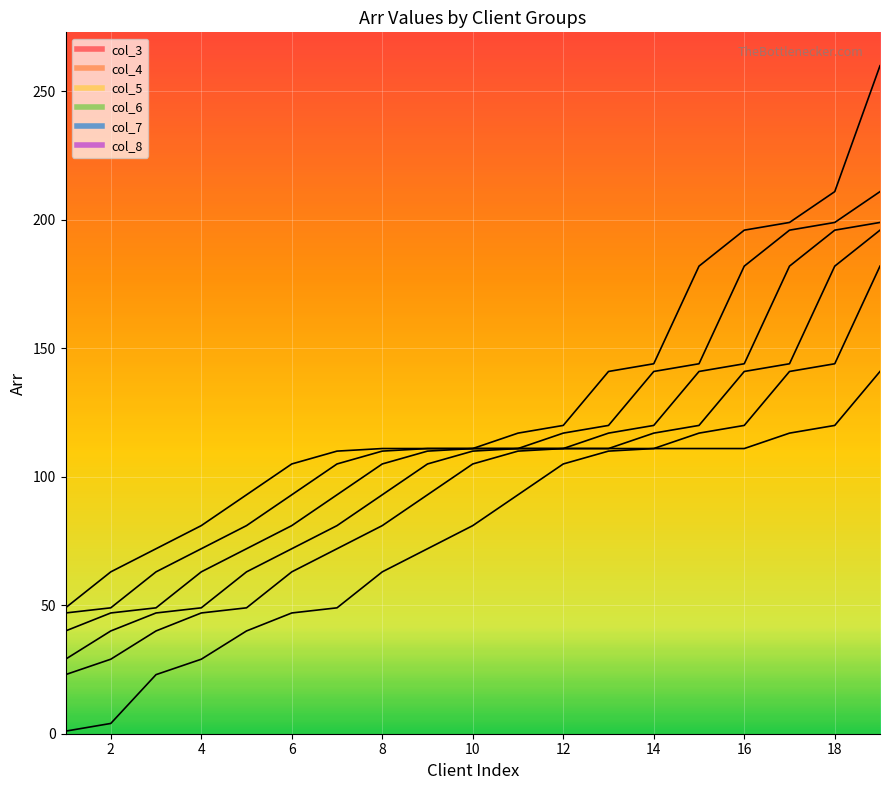

True or false: col_6 and col_5 cross at least once.

False